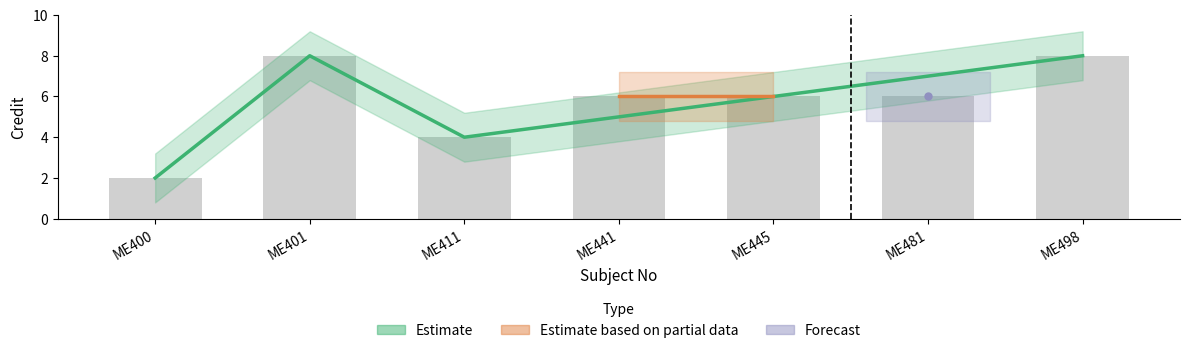

The value at ME445 is 6. True or false?

True